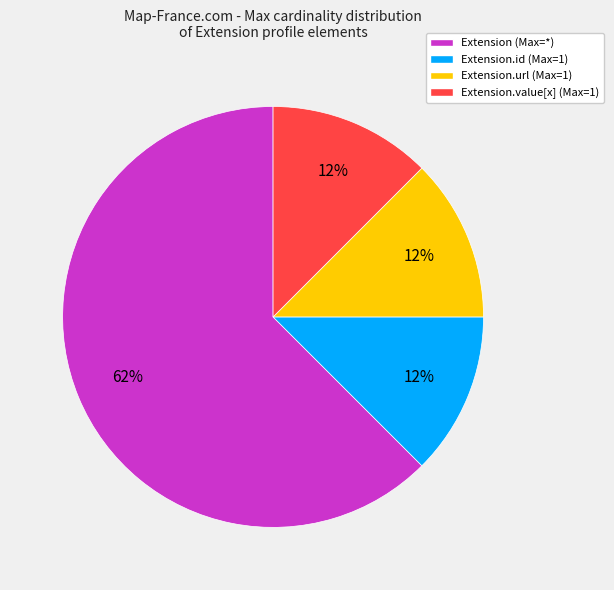

To the nearest percent, what is the average slice percentage?

25%